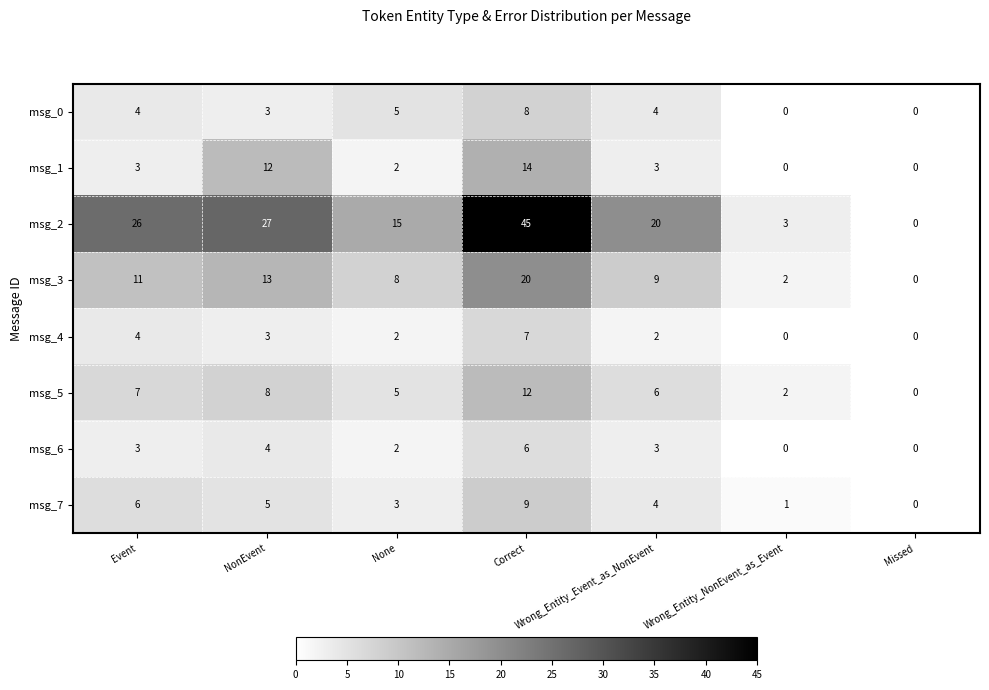

Rank the series at Correct from highest to lowest value.

msg_2, msg_3, msg_1, msg_5, msg_7, msg_0, msg_4, msg_6